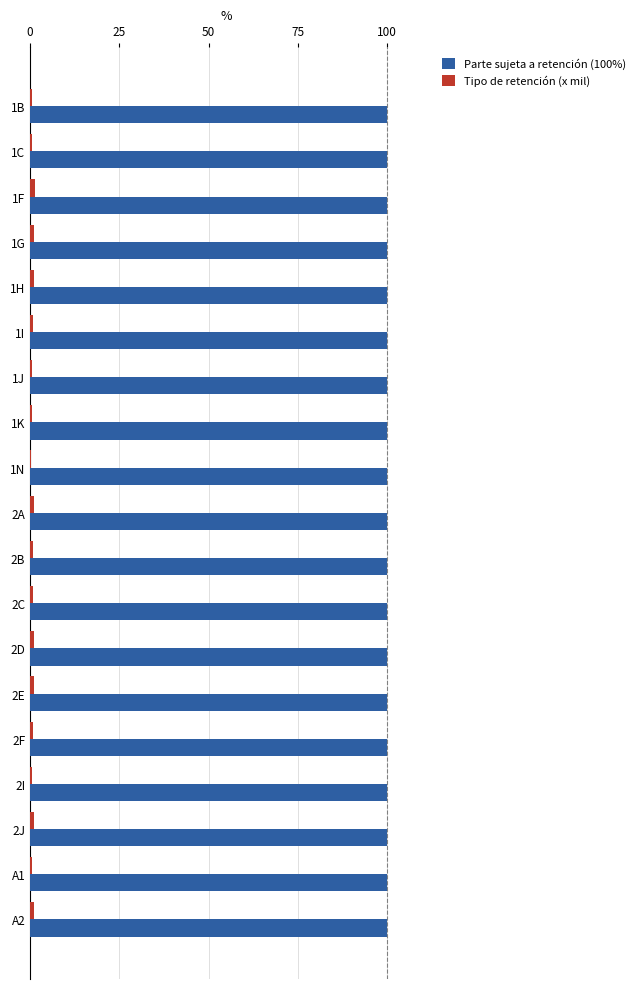

Is the value of Parte sujeta a retención (100%) at A1 greater than the value of Tipo de retención (x mil) at 2E?

Yes